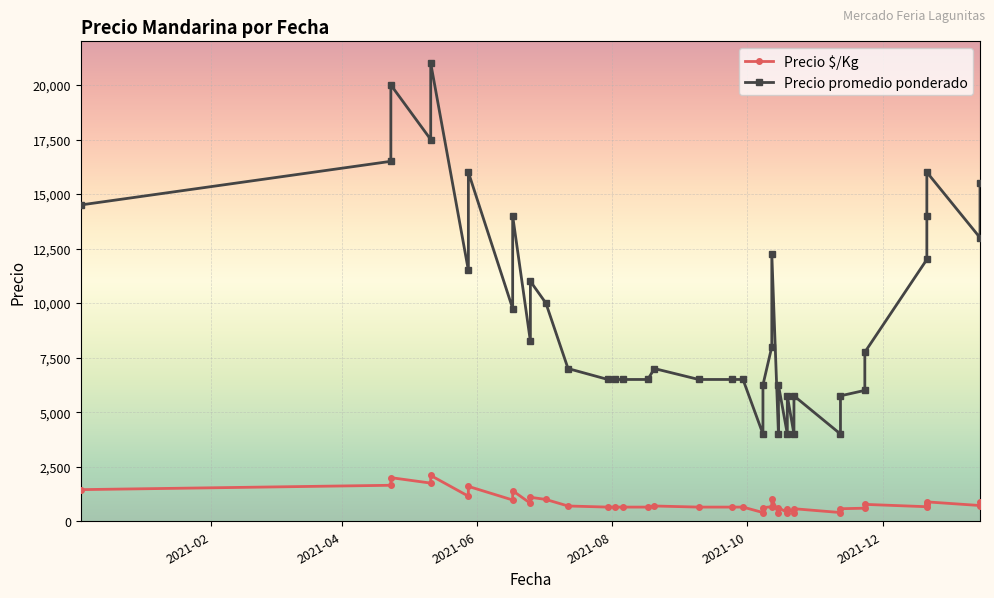

What is the total value across all series at 2021-10-12?

13271